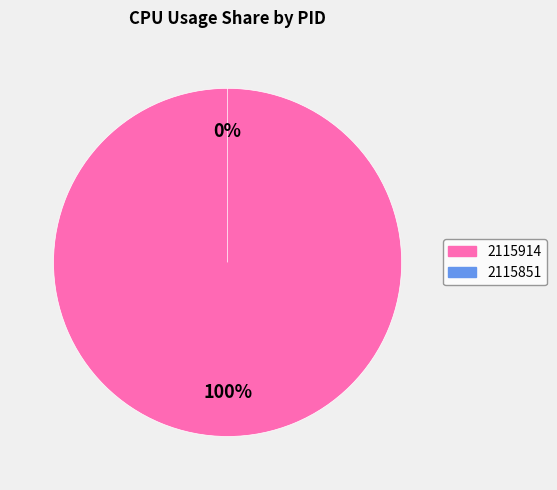

Is it true that 2115851 is 1% of the pie?

False